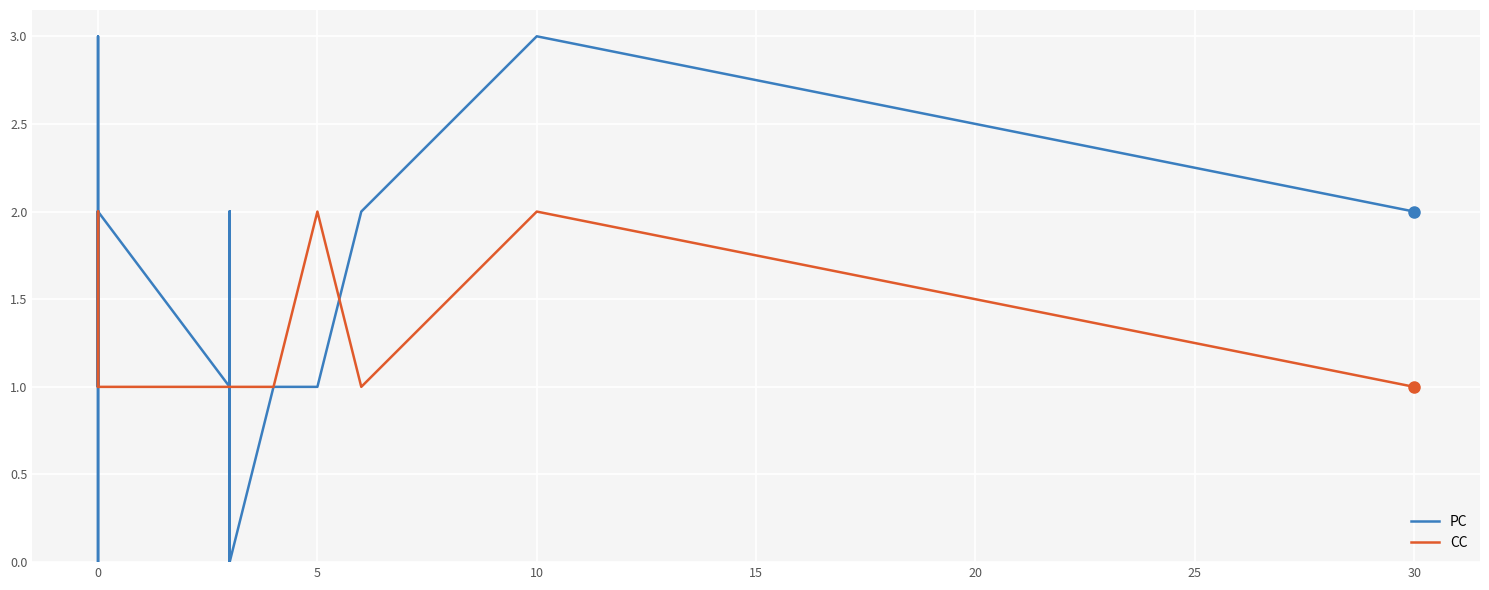

Which series has the largest total across all categories?

PC